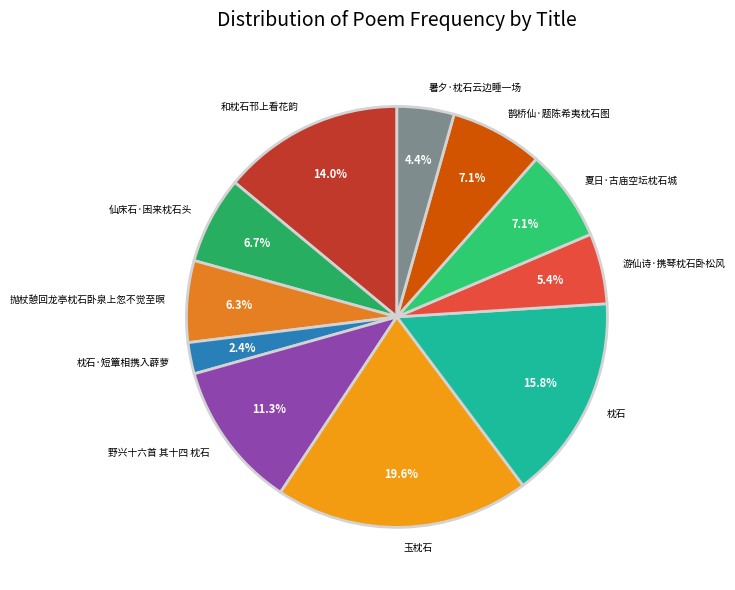

Which slice is the smallest?

枕石·短簟相携入薜萝